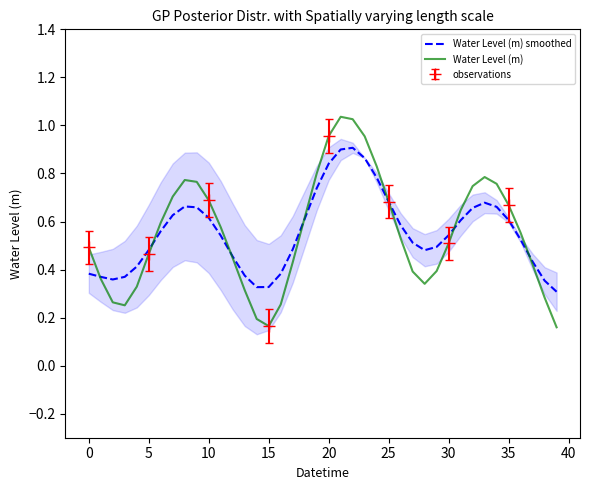

Which label corresponds to the smallest value in the chart?

39